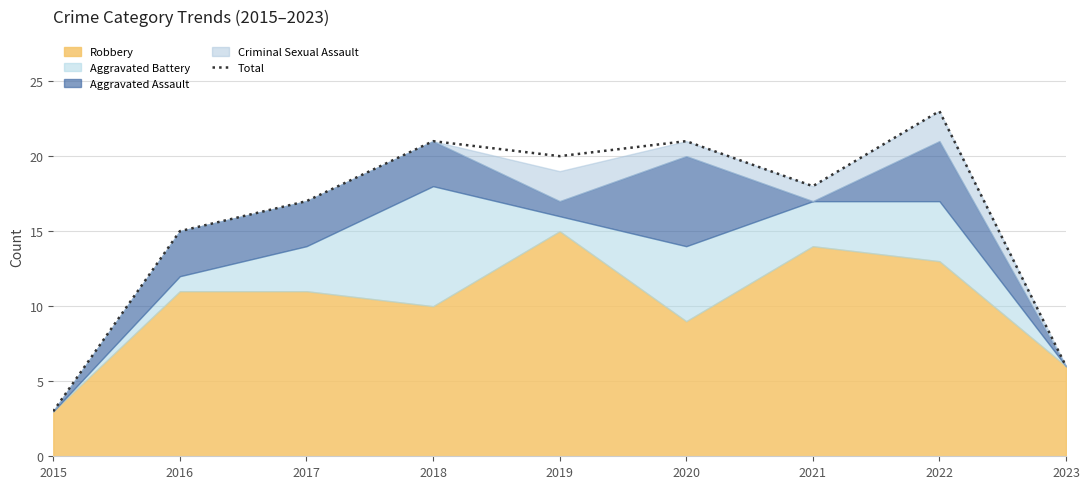

What is the change in value from 2015 to 2019?

+17